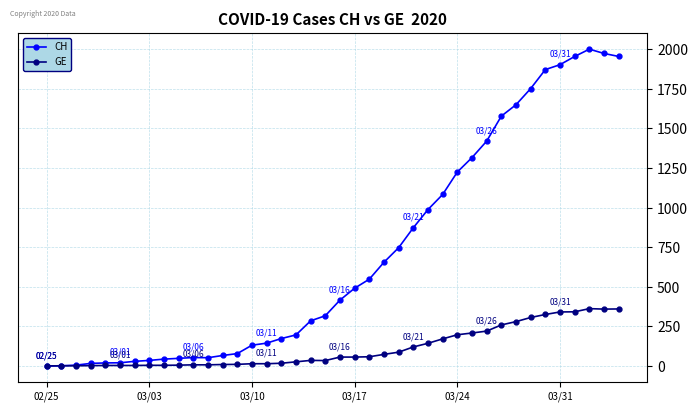

Which series has the widest spread of values?

CH